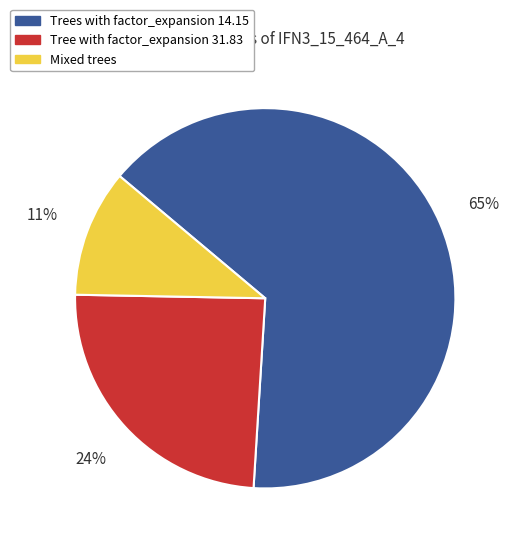

Does any single category account for the majority?

Yes